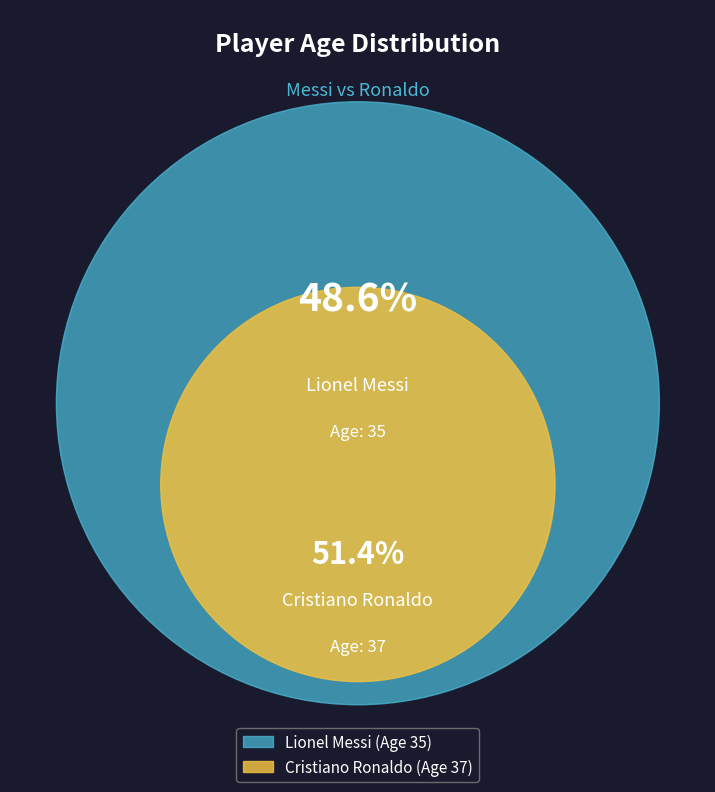

What is the largest slice in the pie chart?

Cristiano Ronaldo